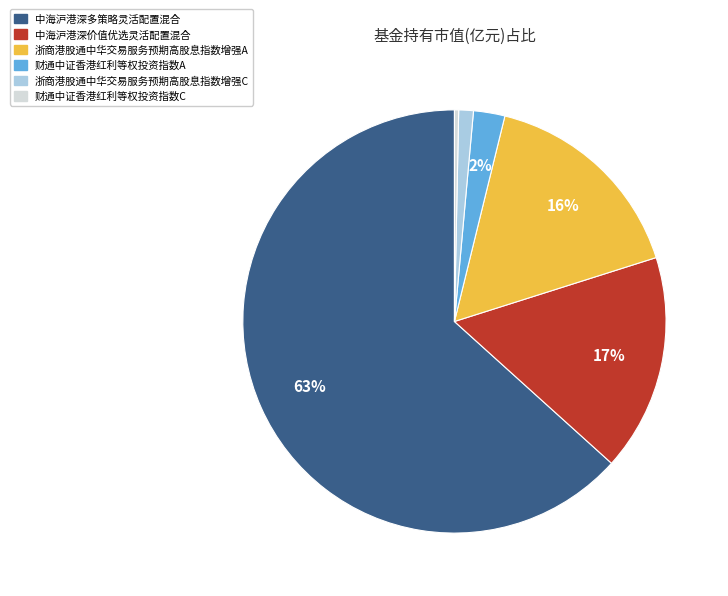

To the nearest percent, what is the combined percentage of 中海沪港深价值优选灵活配置混合 and 浙商港股通中华交易服务预期高股息指数增强C?

18%